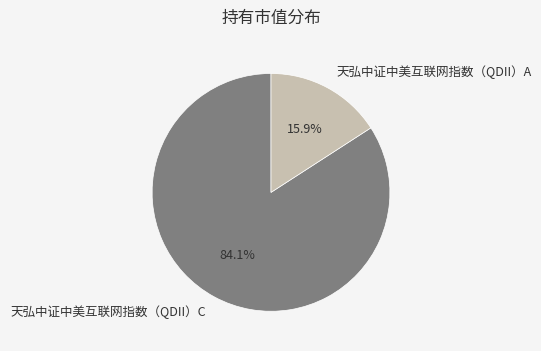

Is it true that 天弘中证中美互联网指数（QDII）C is 72% of the pie?

False